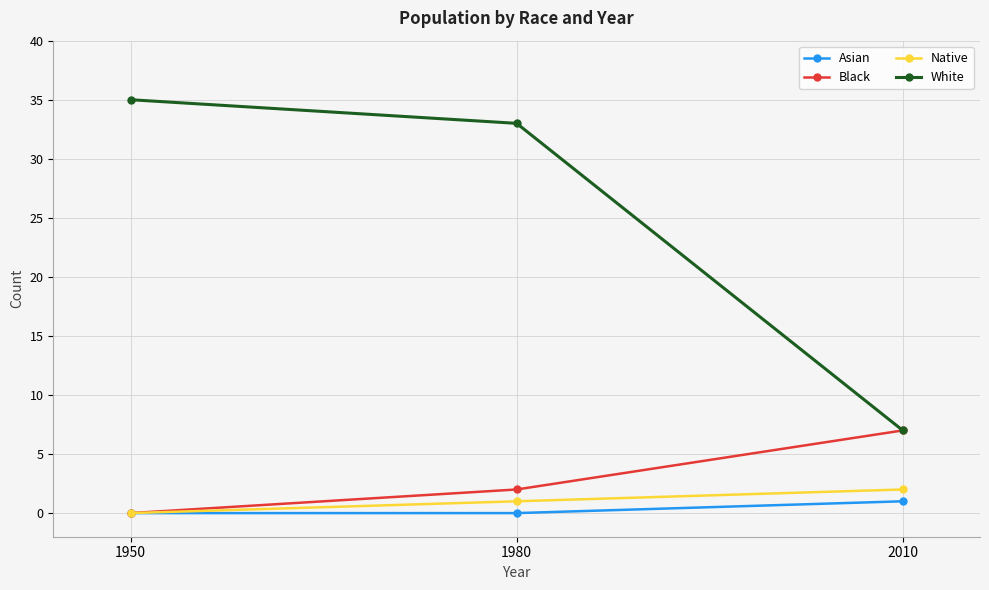

Reading left to right, what are all the values shown in this chart?

Asian: 1950=0	1980=0	2010=1
Black: 1950=0	1980=2	2010=7
Native: 1950=0	1980=1	2010=2
White: 1950=35	1980=33	2010=7